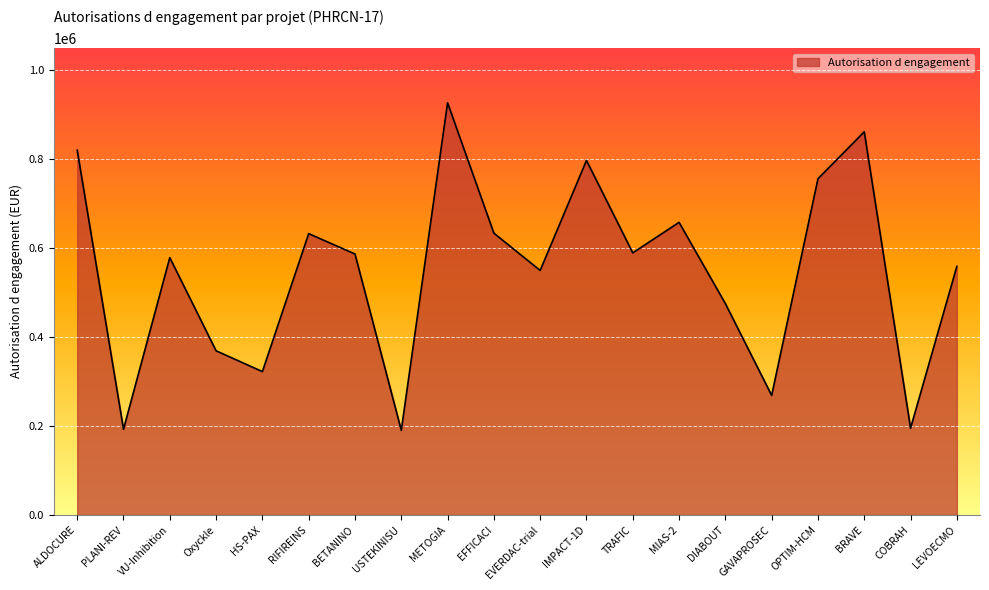

What is the difference between the maximum and minimum values?

736599